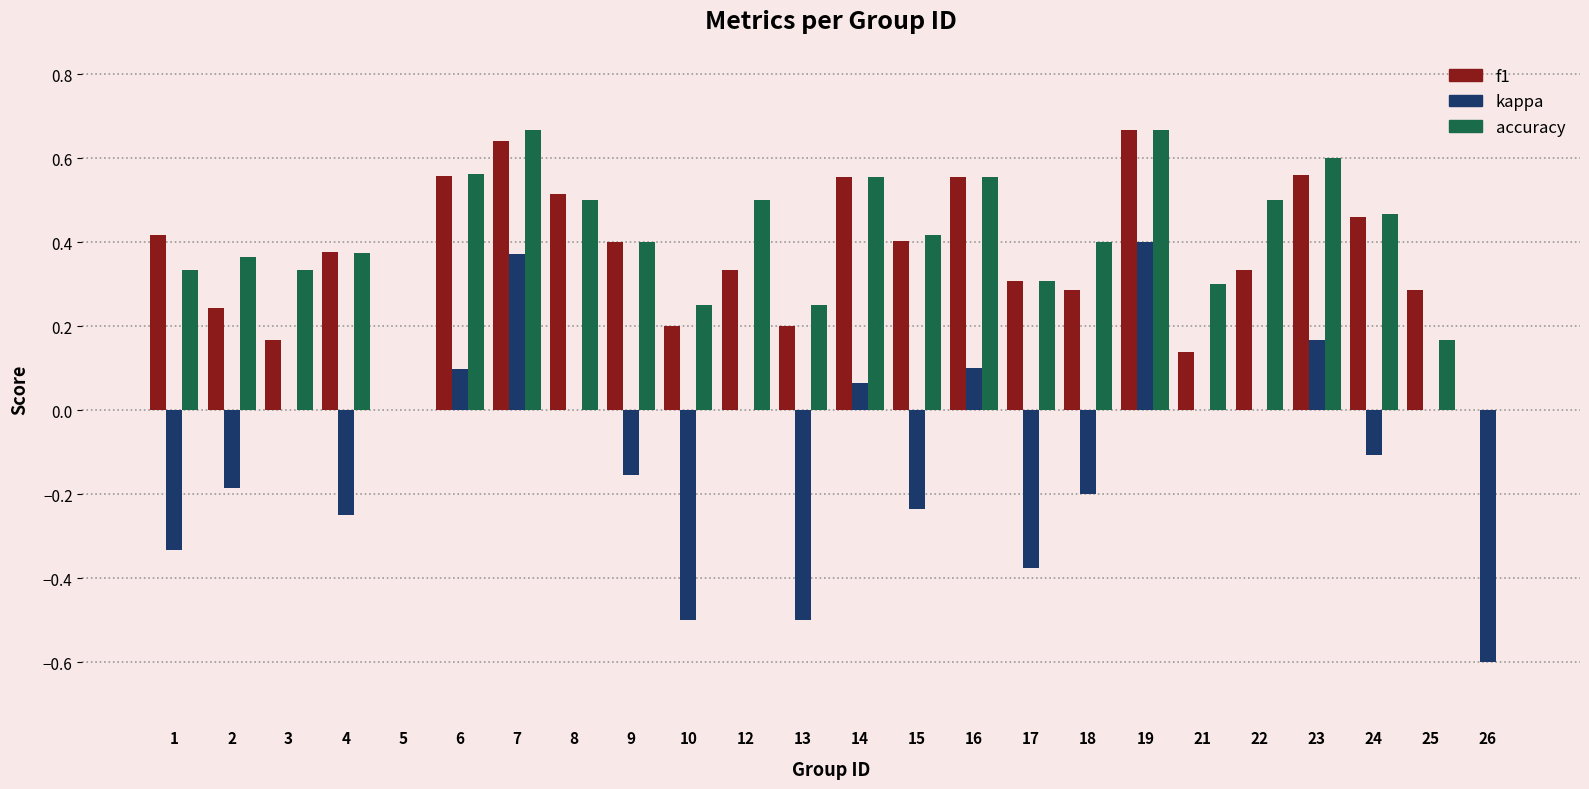

Which series changed the most between 14 and 24?

kappa